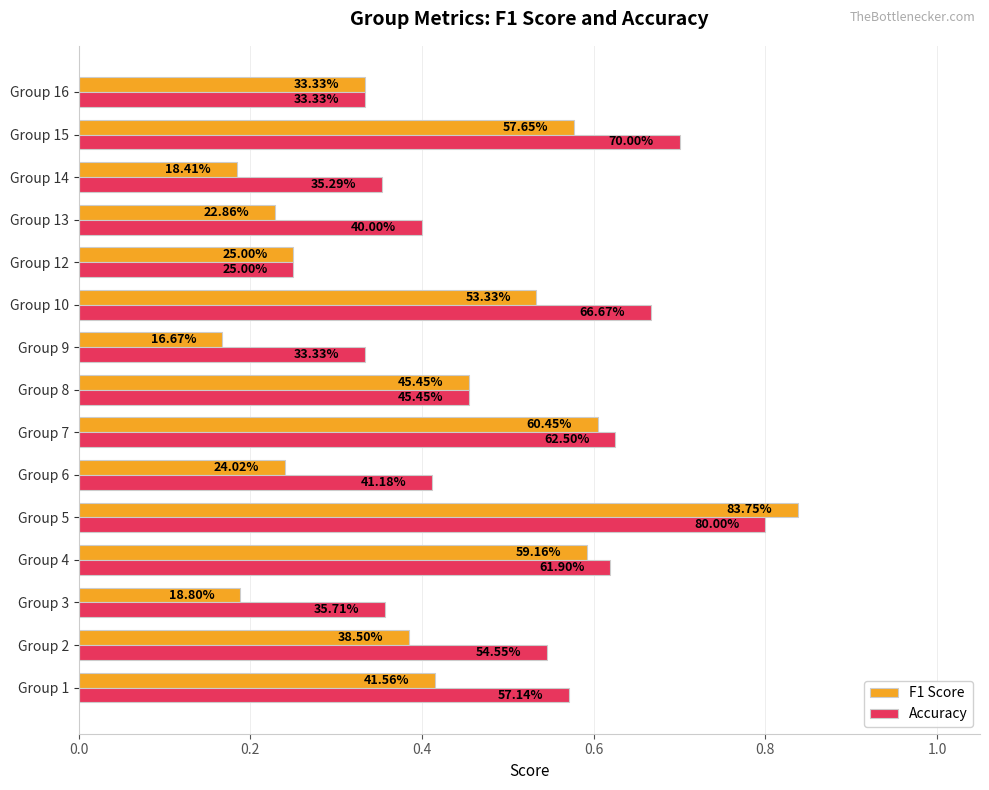

What are all the series names shown in the legend?

F1 Score, Accuracy